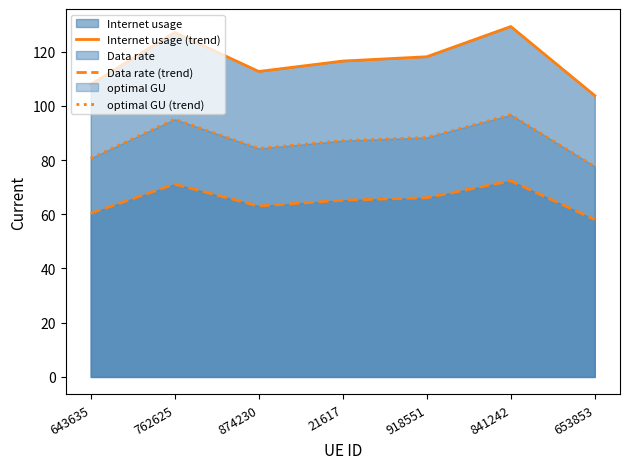

What is the difference between the second highest and second lowest values in the Internet usage (trend) series?

19.2